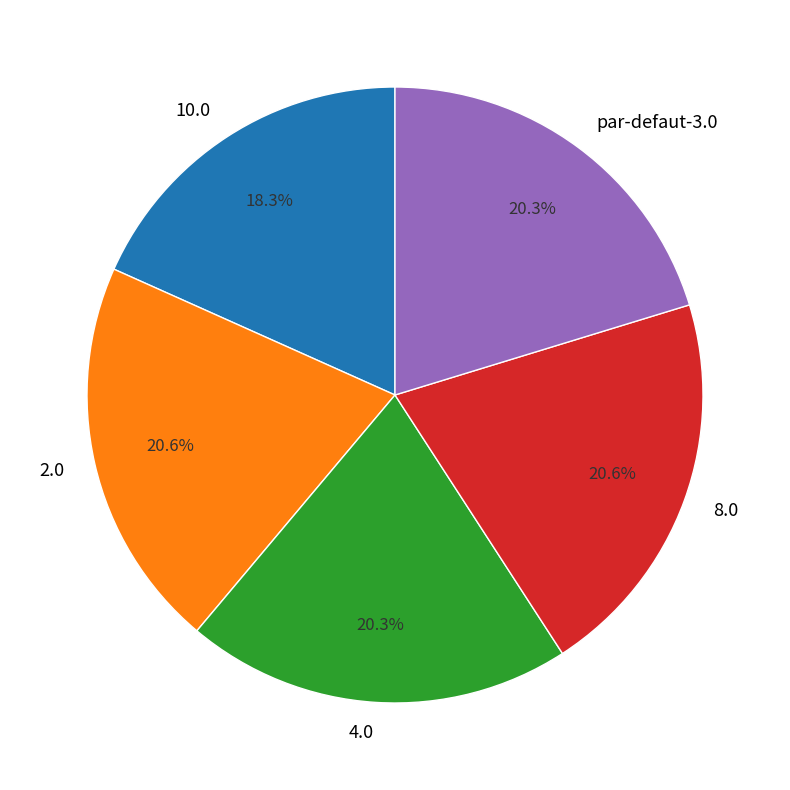

Which category has the smallest portion of the pie?

10.0